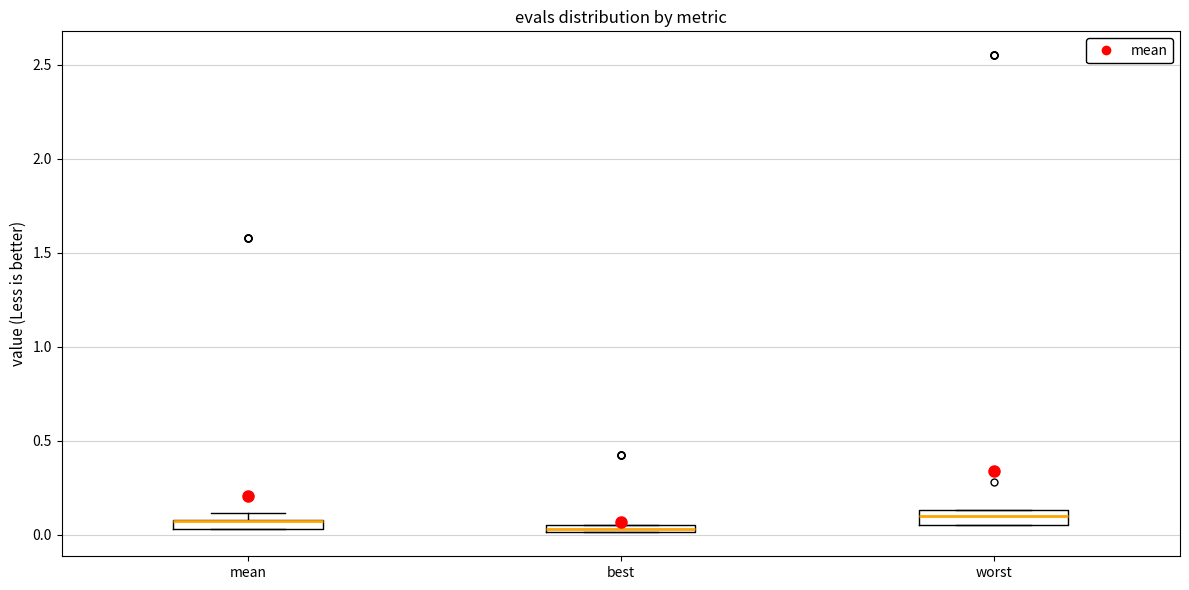

Where is the lower edge of the box for mean on the y-axis? The values are not printed on the chart, so give them approximately, as read against the axis.

0.05